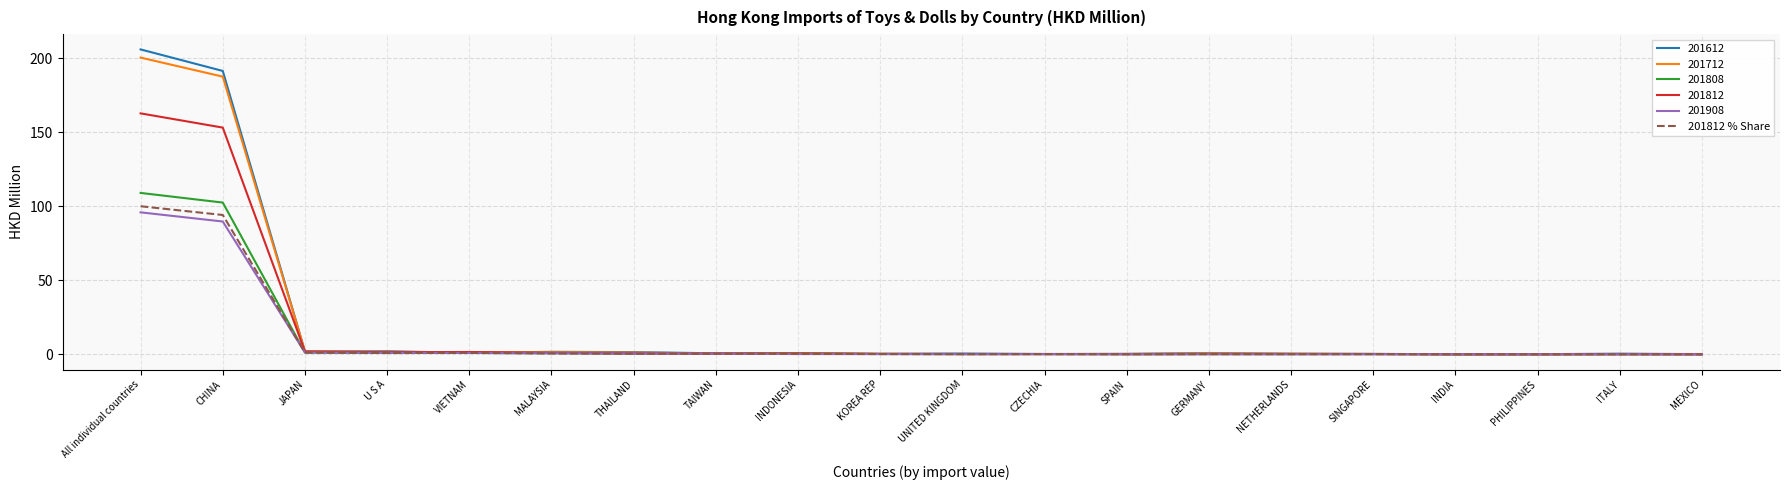

Which series has the largest range (max minus min)?

201612